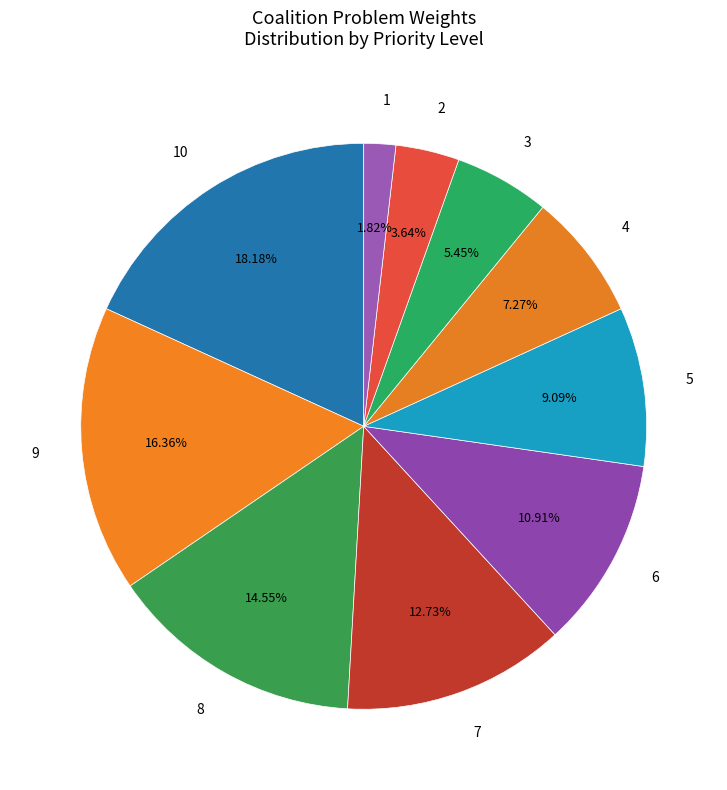

Is there a majority slice in this chart?

No